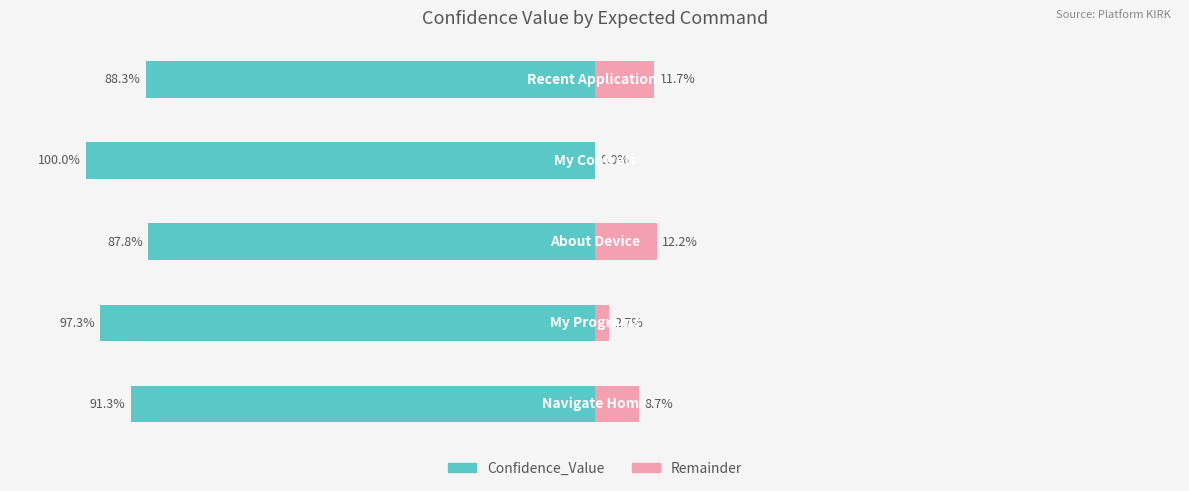

How many values in the Confidence_Value series are below -91?

3